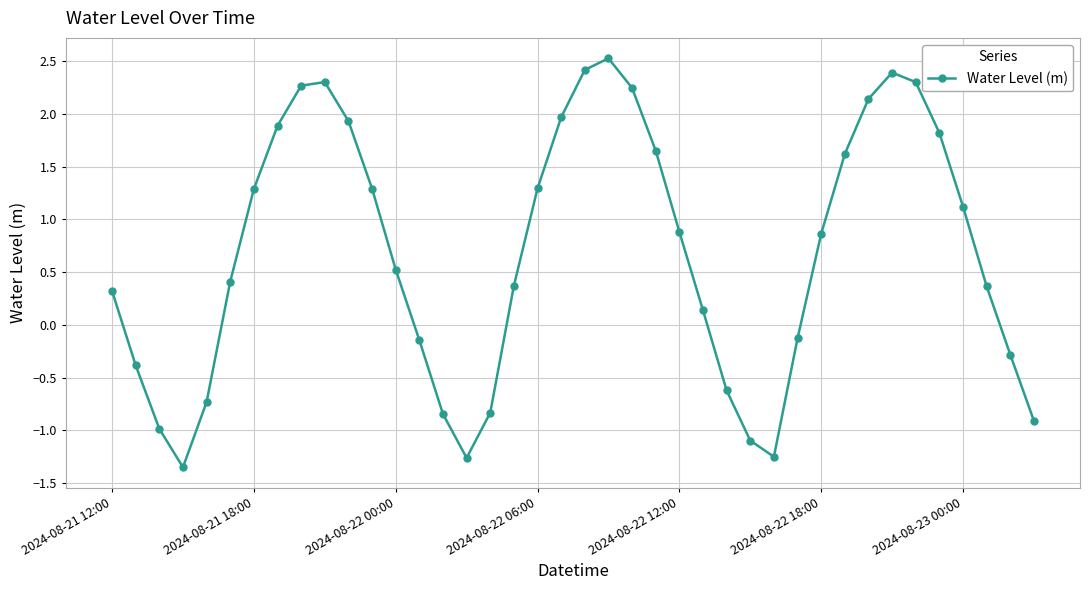

How many points are higher than both their immediate neighbors (excluding endpoints)?

3